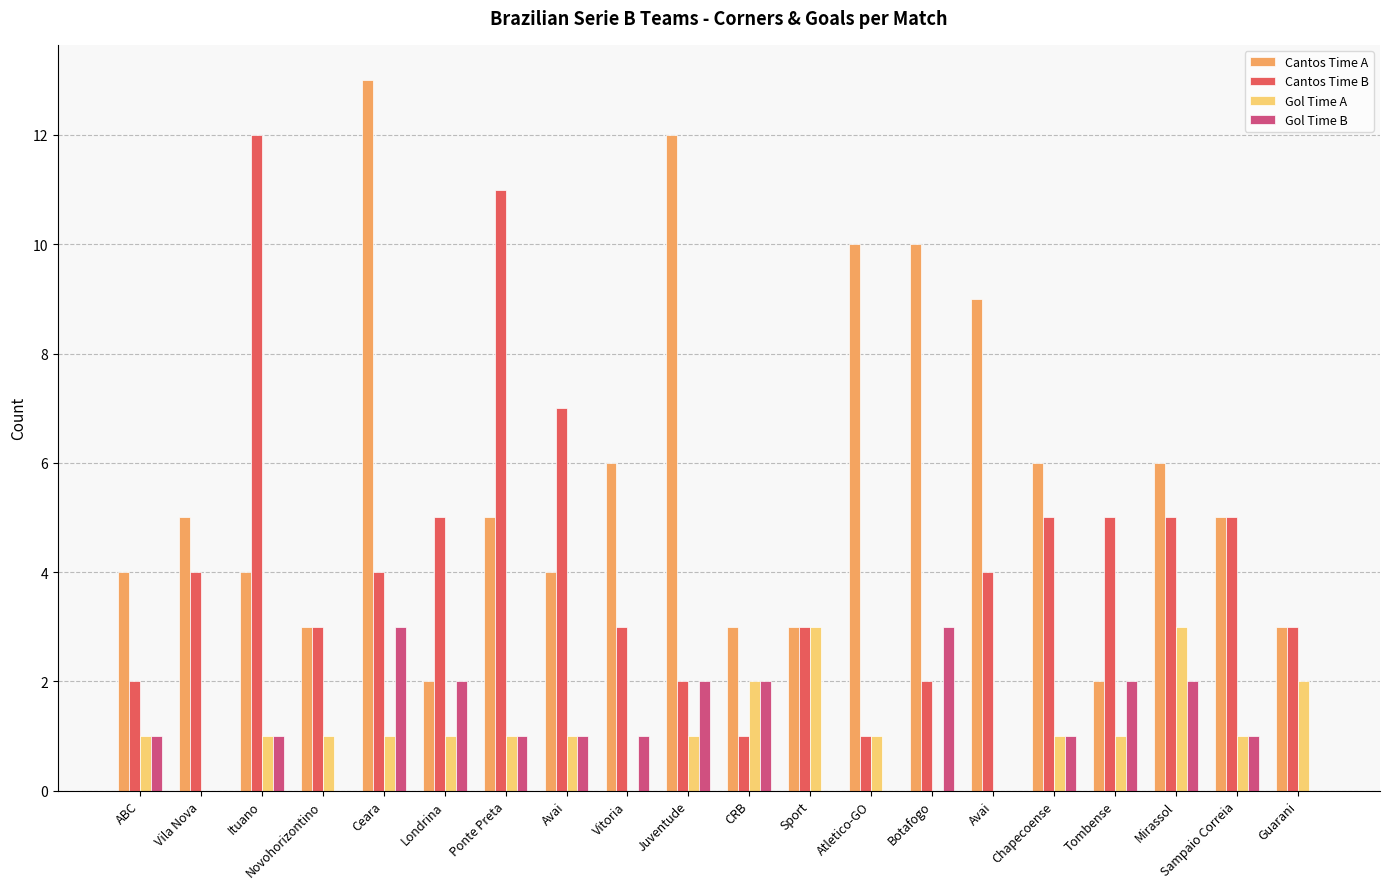

Are the bars horizontal?

No